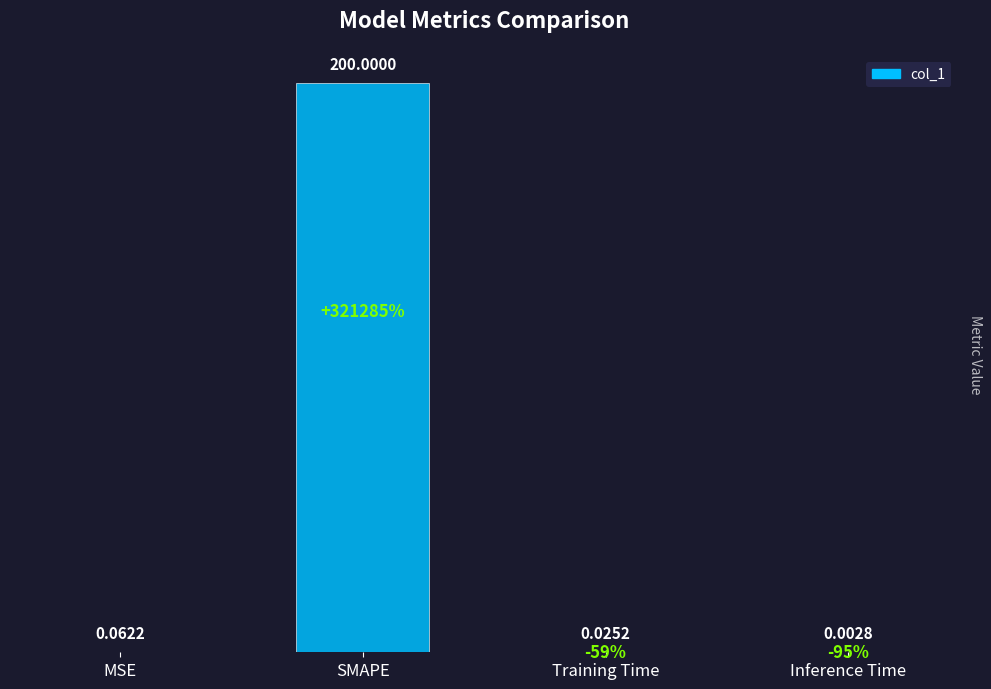

Is it true that the value at SMAPE is 97.9?

False